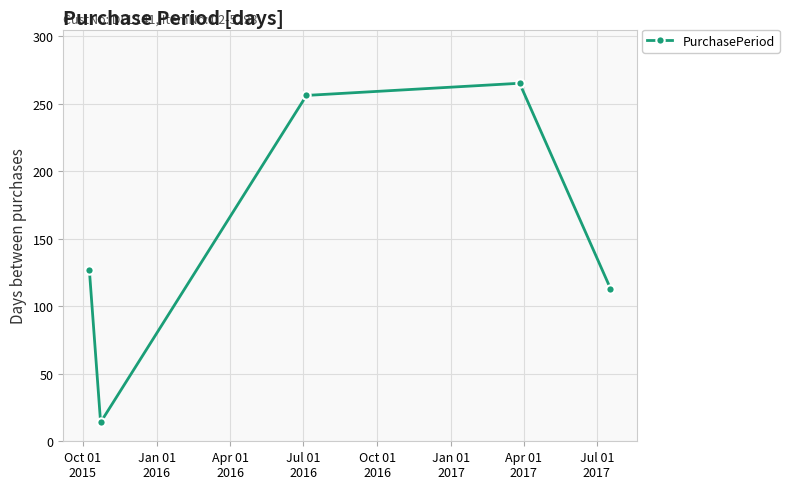

Reading left to right, transcribe all the data shown in this chart.

127	14	256	265	113